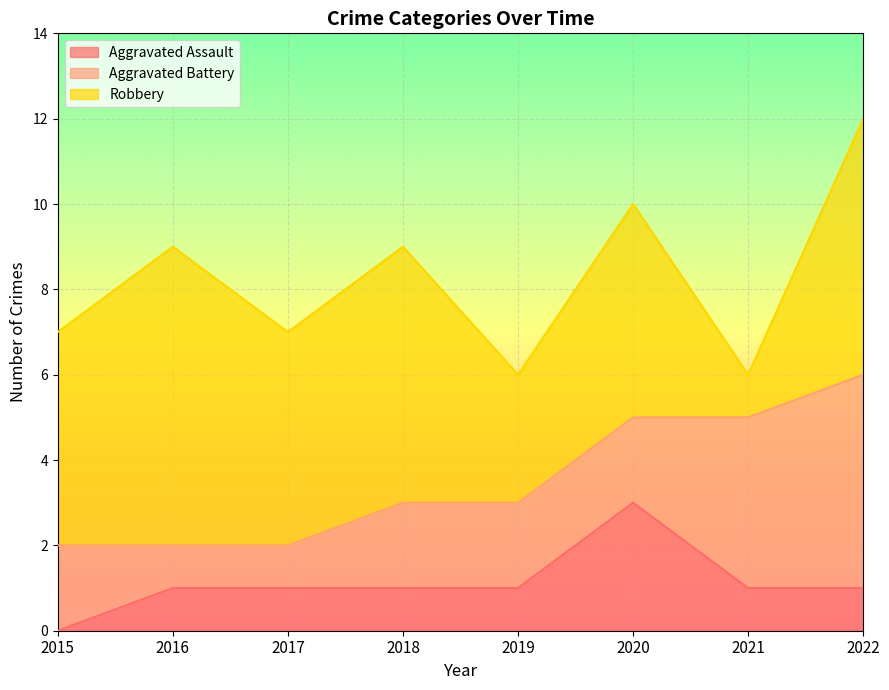

Reading left to right, list all the values displayed in this chart.

Aggravated Assault: 0	1	1	1	1	3	1	1
Aggravated Battery: 2	1	1	2	2	2	4	5
Robbery: 5	7	5	6	3	5	1	6